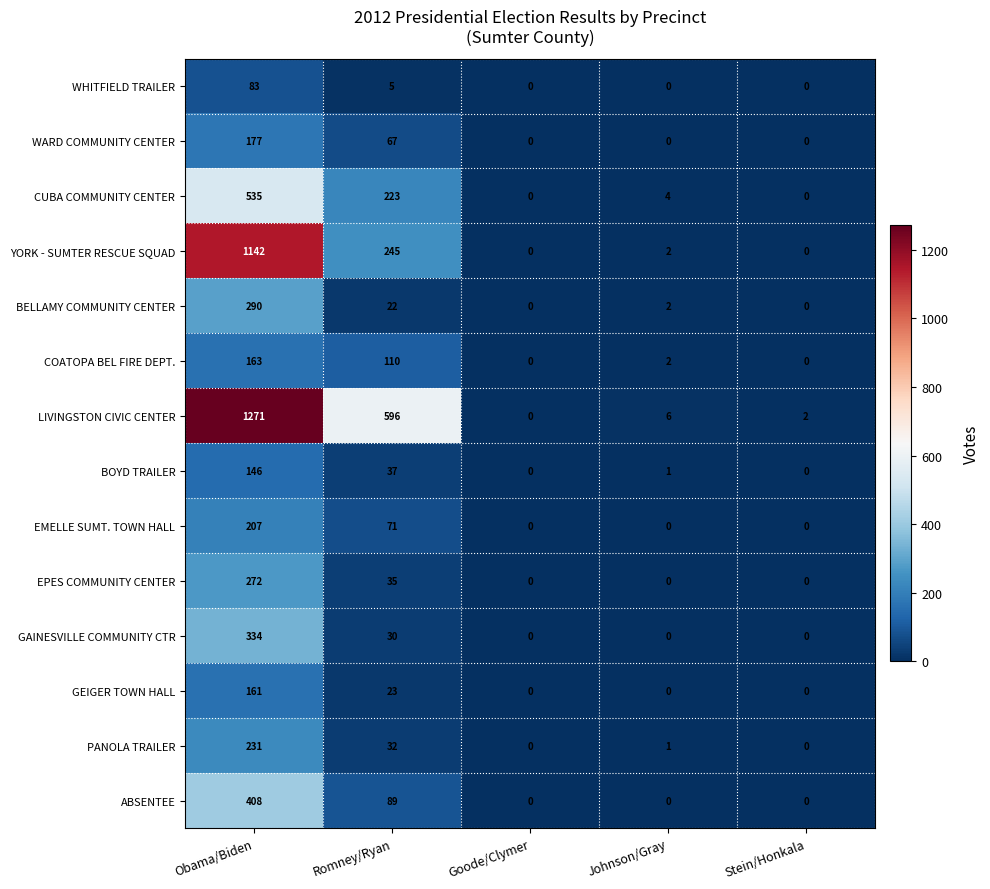

True or false: GEIGER TOWN HALL has a value of 0 at Stein/Honkala.

True